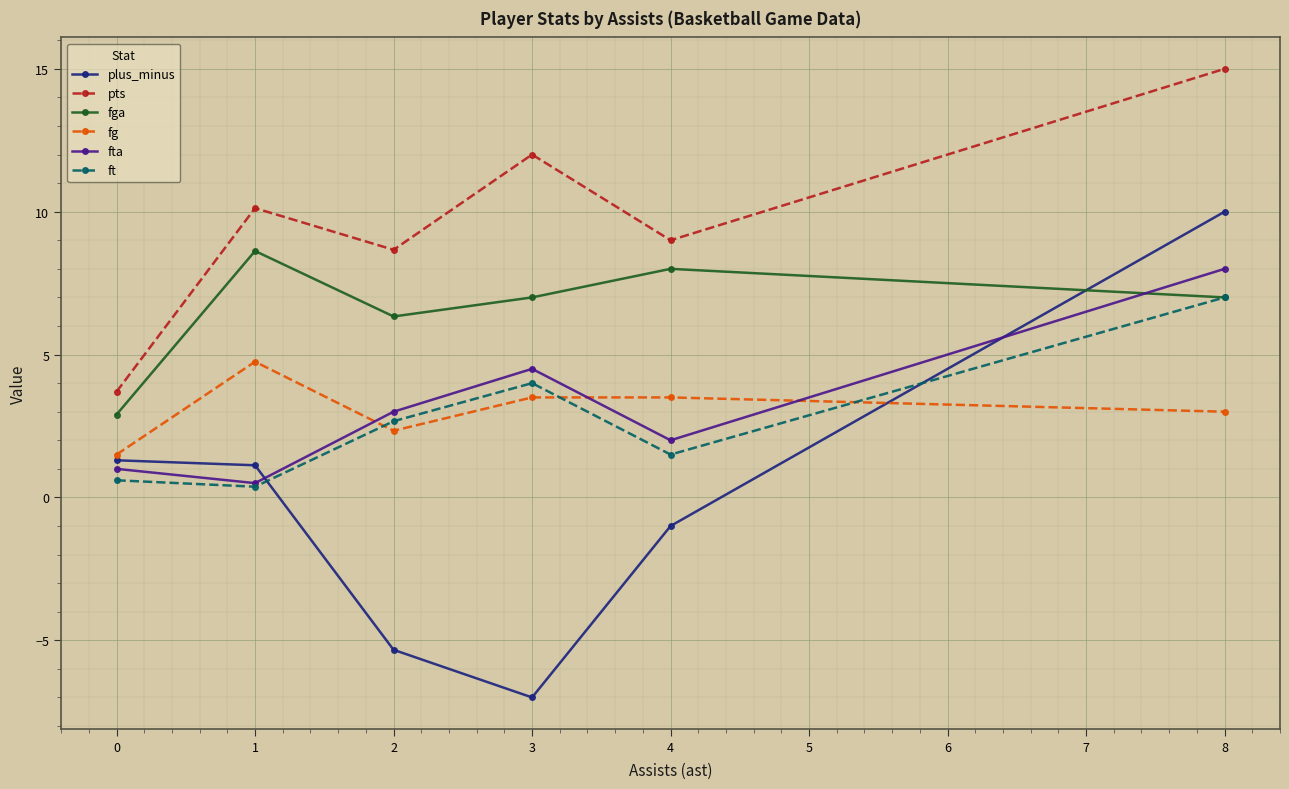

What is the greatest value displayed?

15.0